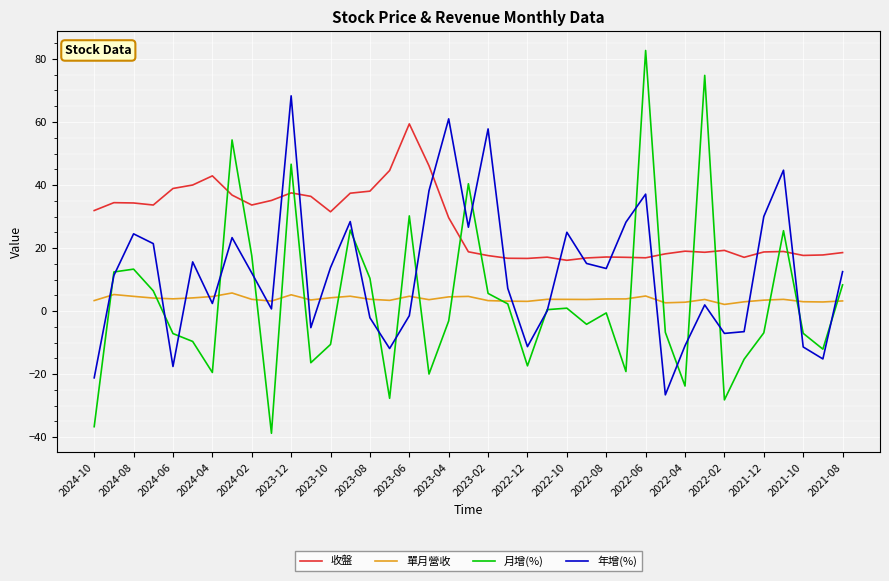

Which series has the largest range (max minus min)?

月增(%)